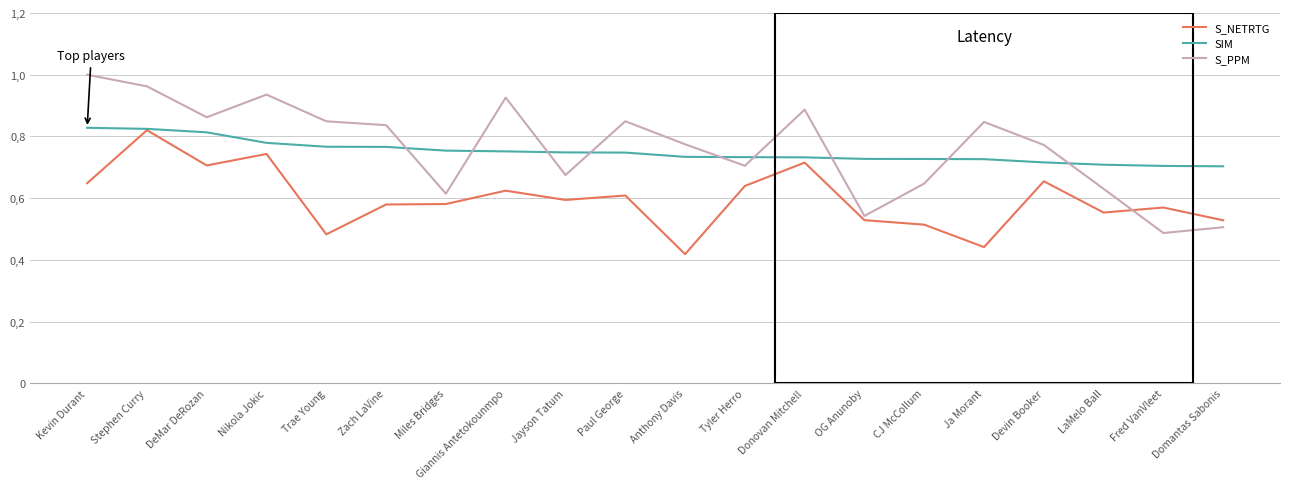

Does the chart have visible grid lines?

Yes